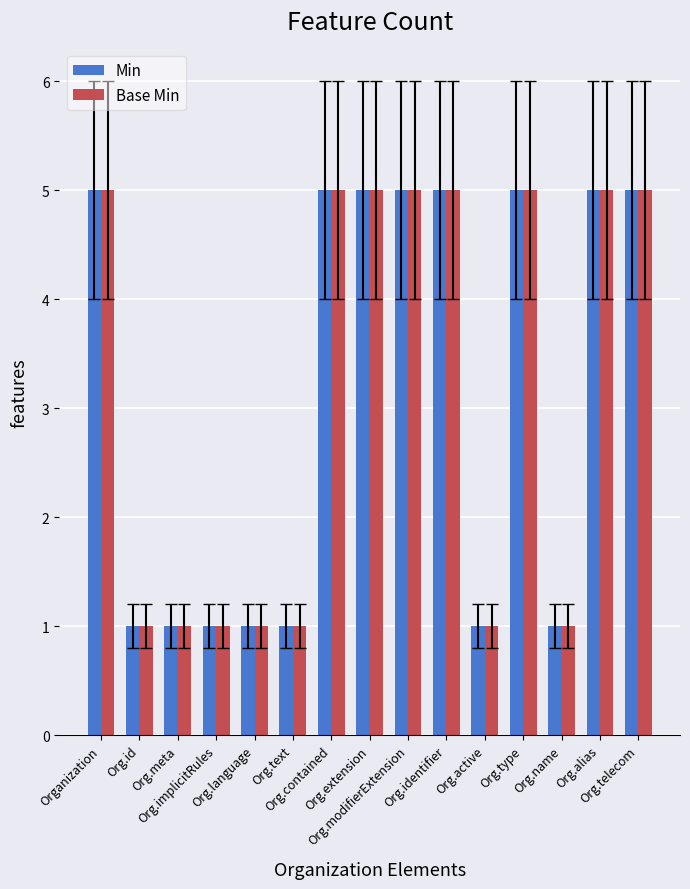

What is the greatest value displayed?

5